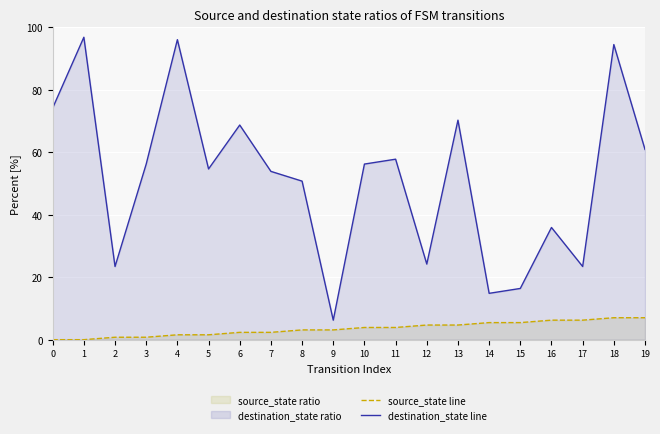

Is the value of destination_state line at 7 greater than the value of source_state line at 5?

Yes